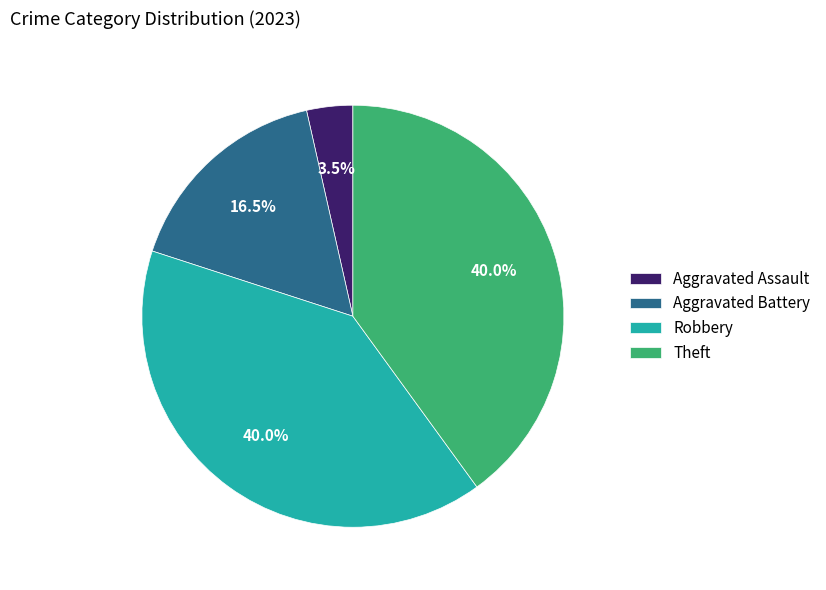

How many segments does this pie chart have?

4